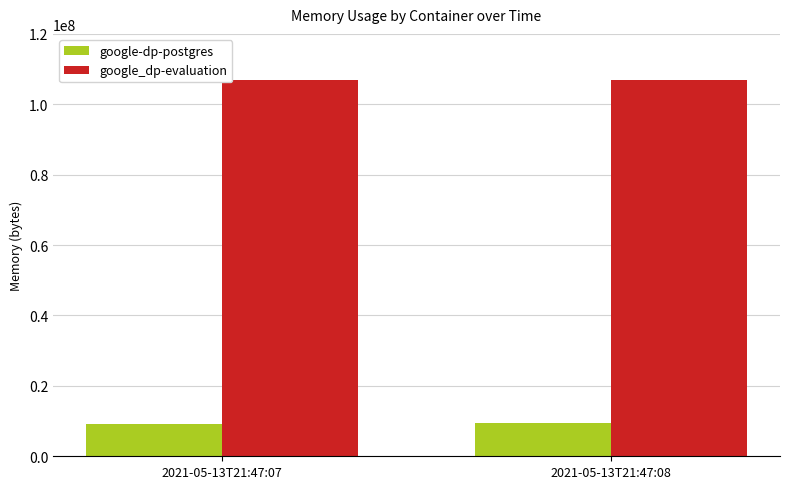

What is the sum of all google-dp-postgres values?

18579456